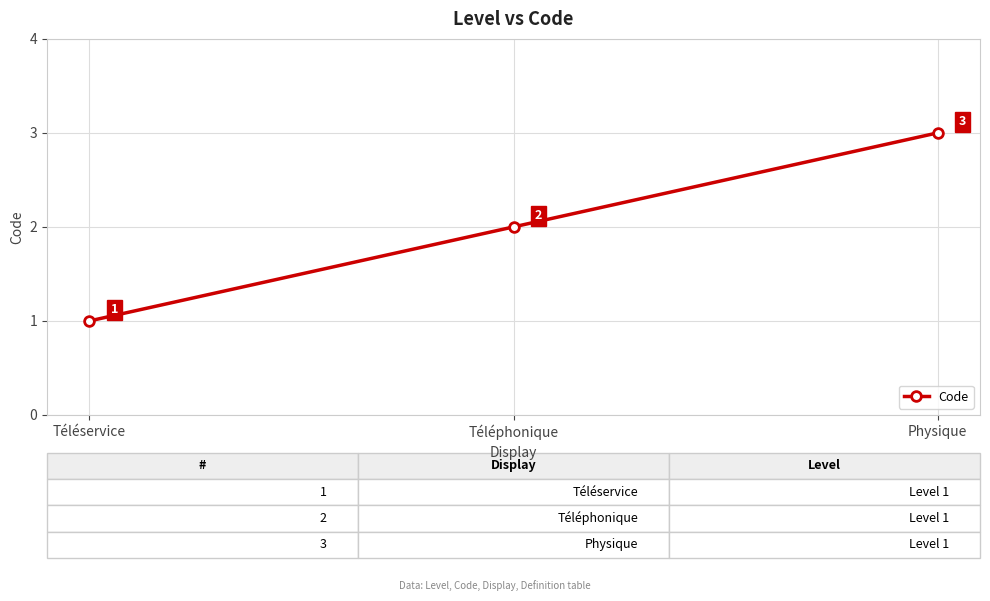

Which label corresponds to the largest value in the chart?

Physique